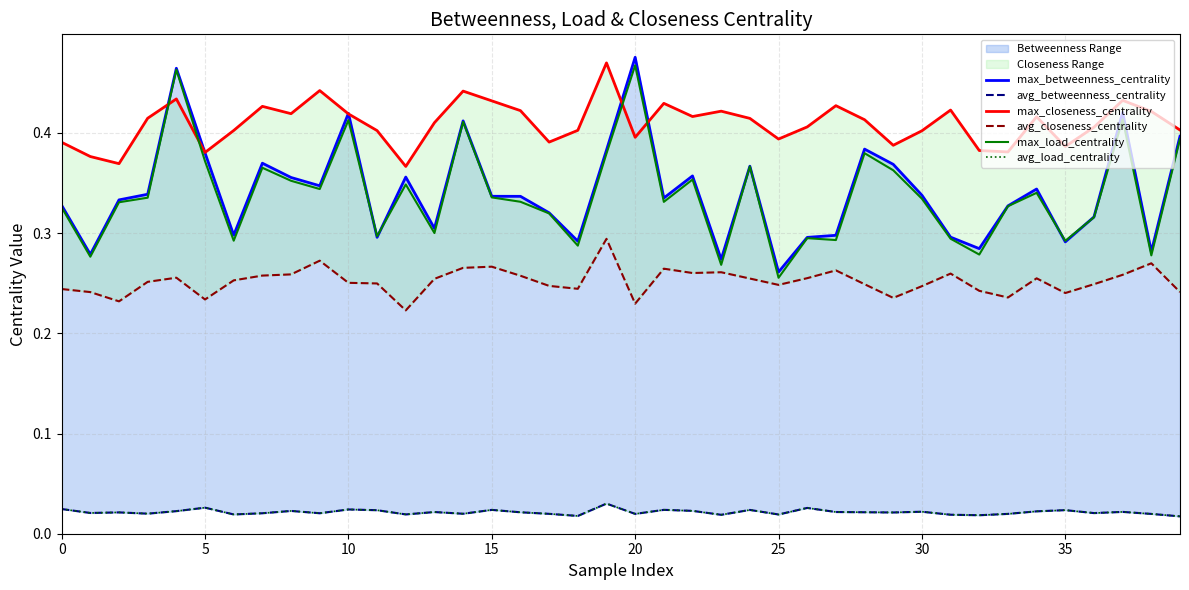

Which has a higher value, 17 or 33?

33